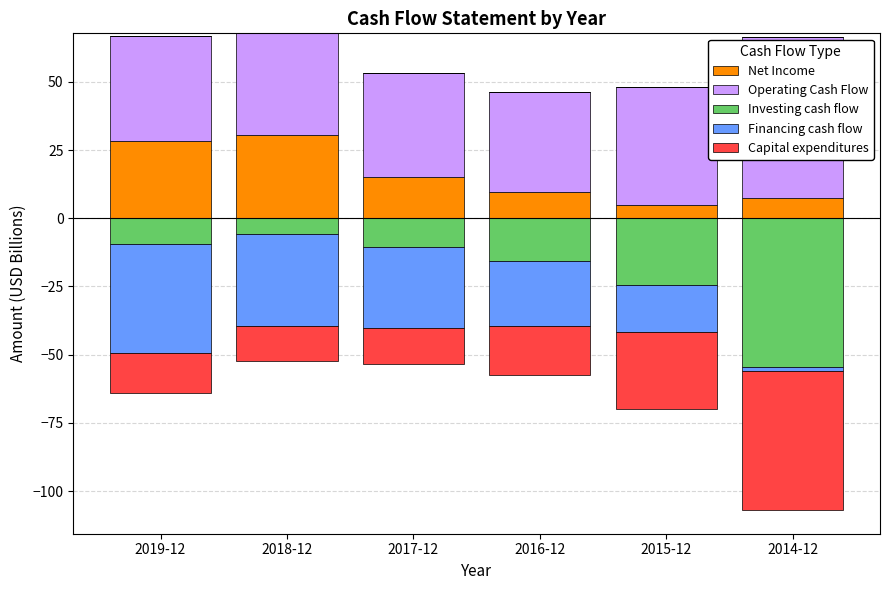

How many bars are there in each group?

5